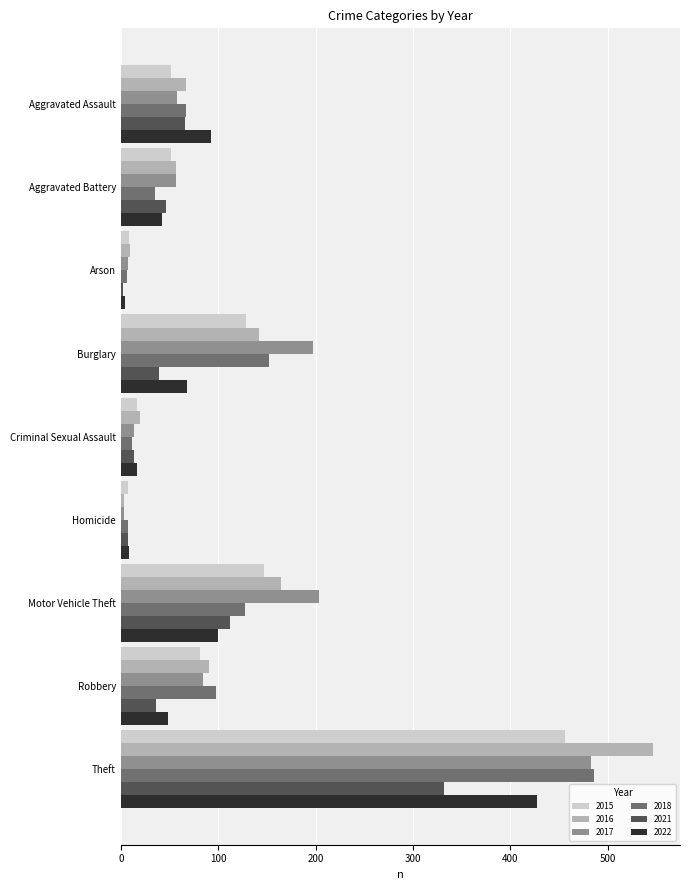

At which label does 2021 reach its peak?

Theft